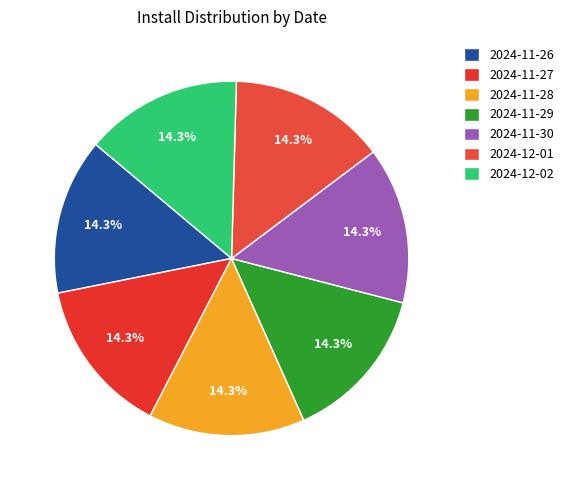

Is it true that 2024-11-26 is 14% of the pie?

True